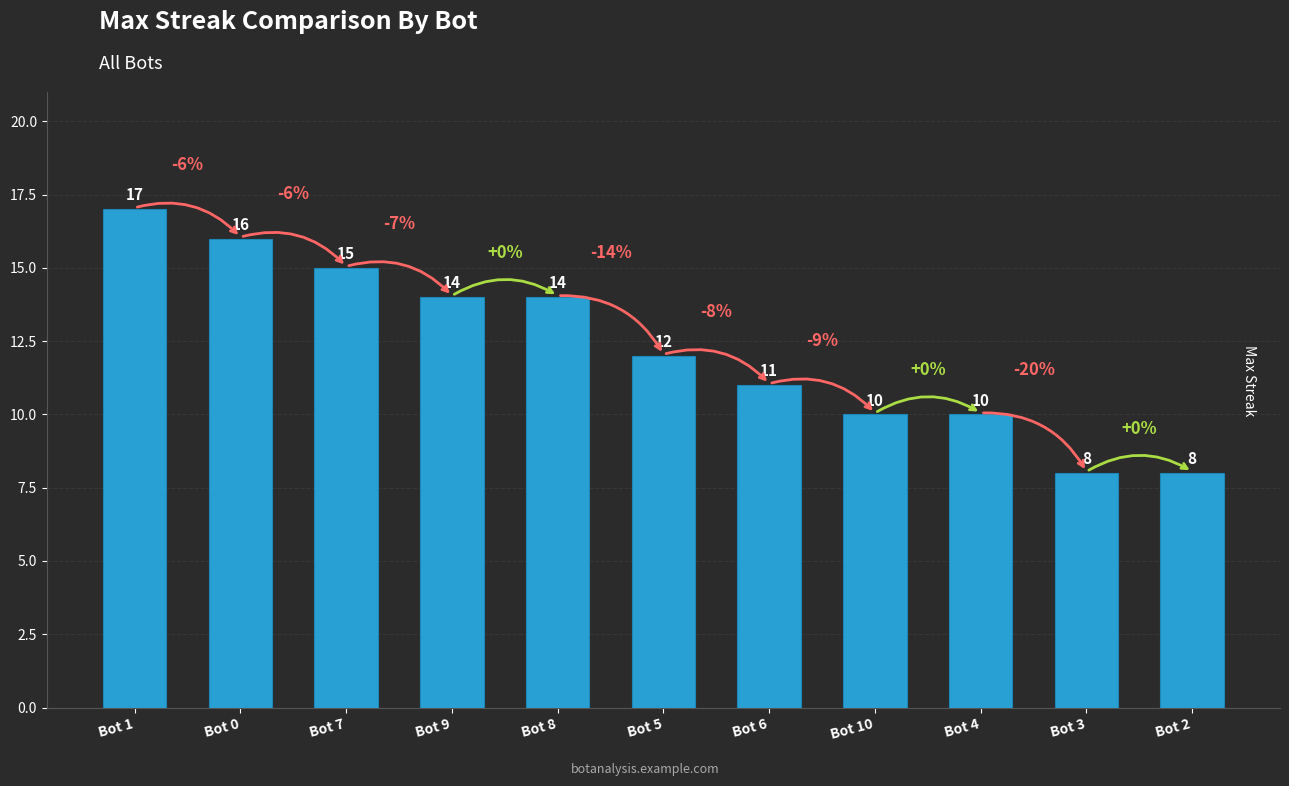

The value at Bot 8 is 23. True or false?

False